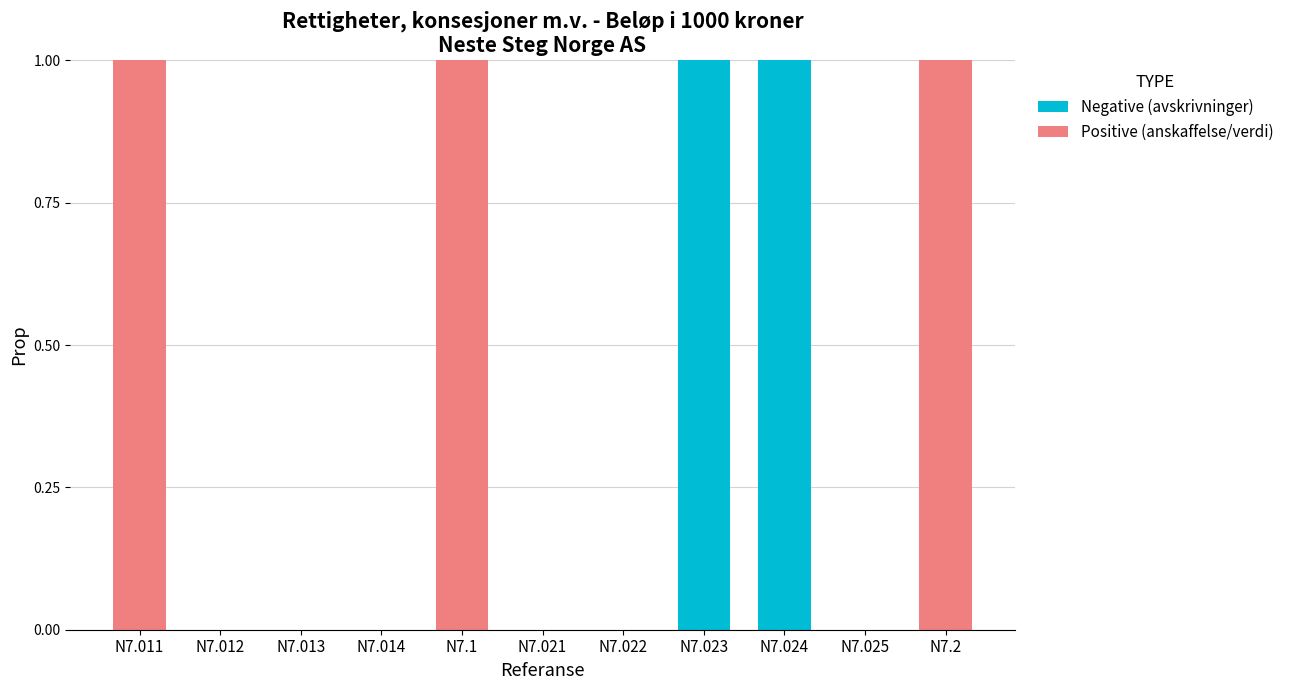

Which has a higher value, N7.023 or N7.1?

N7.023